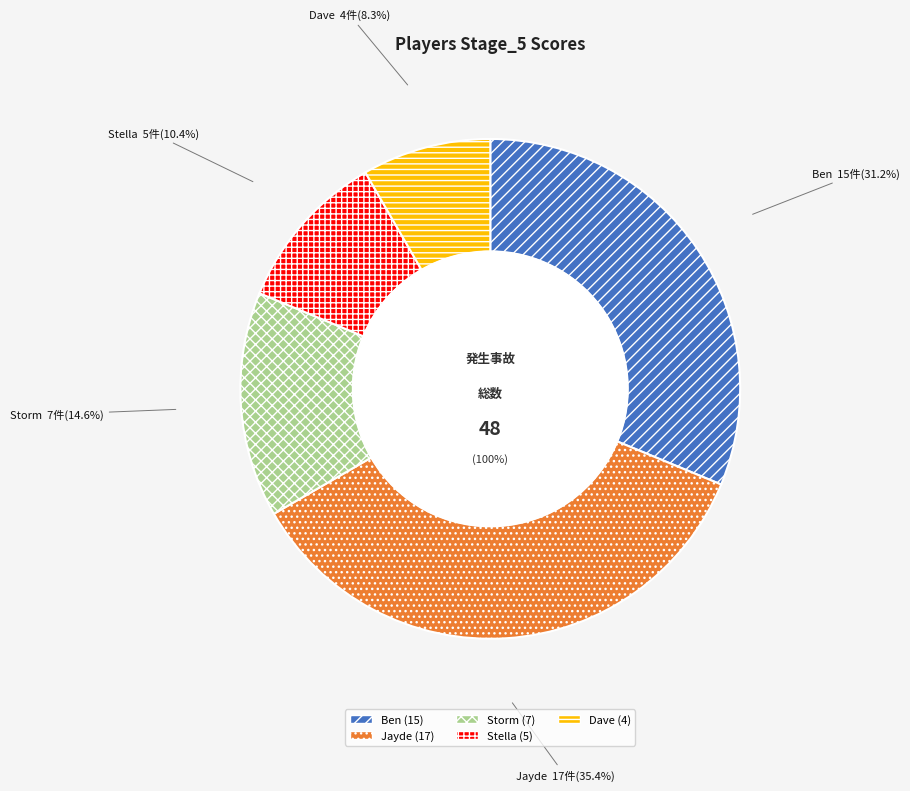

How many slices are in this pie chart?

5